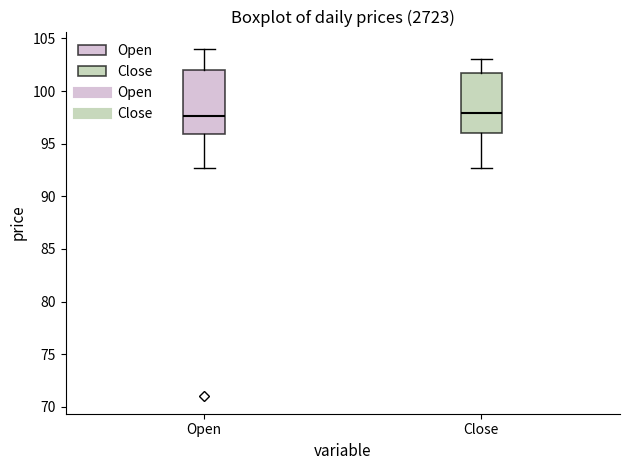

Where does the upper whisker of the box for Open end on the y-axis? The values are not printed on the chart, so give them approximately, as read against the axis.

104.0